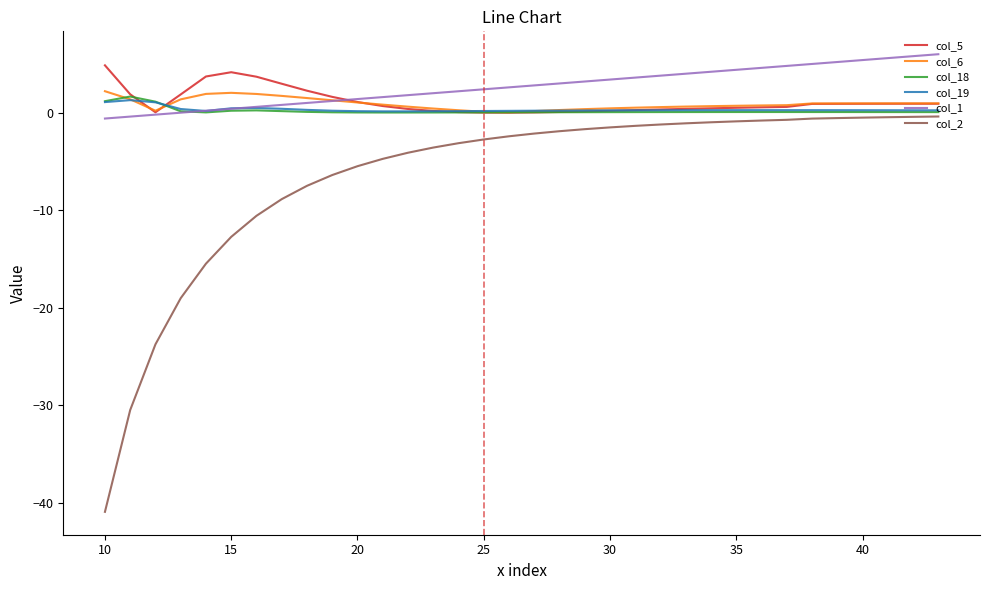

What is the greatest value displayed?

6.0